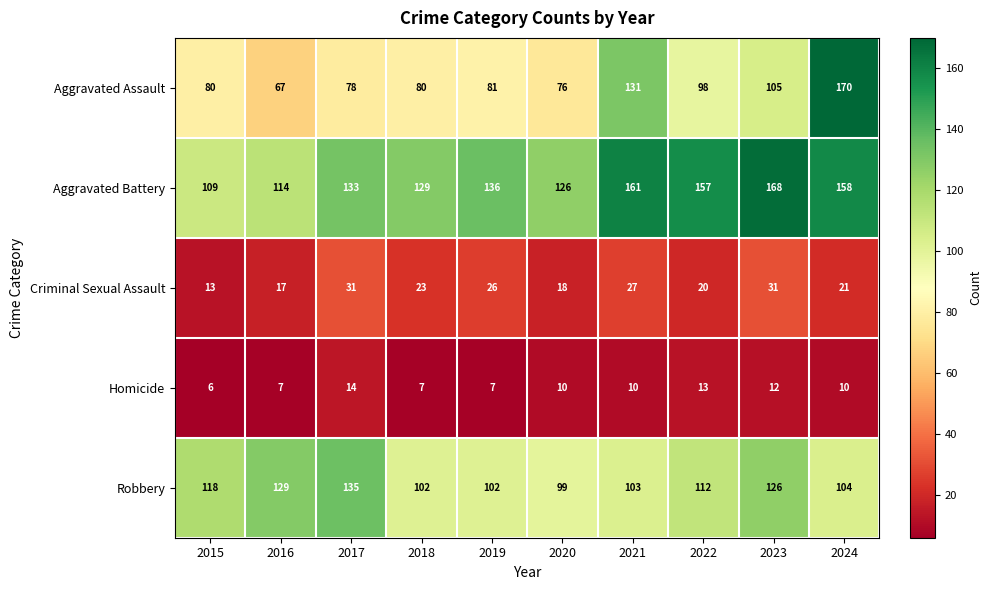

At how many categories does at least one series exceed 47?

10